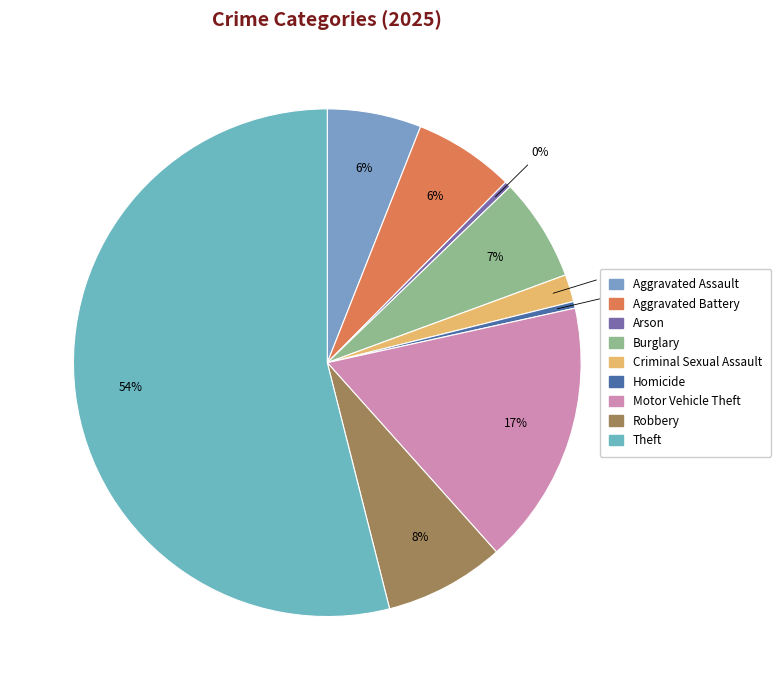

Which category has the biggest portion of the pie?

Theft